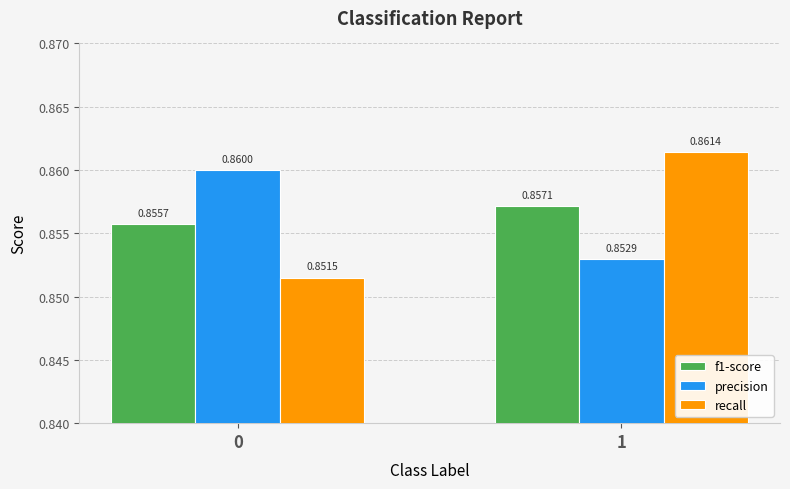

What is the total value across all series at 1?

2.6